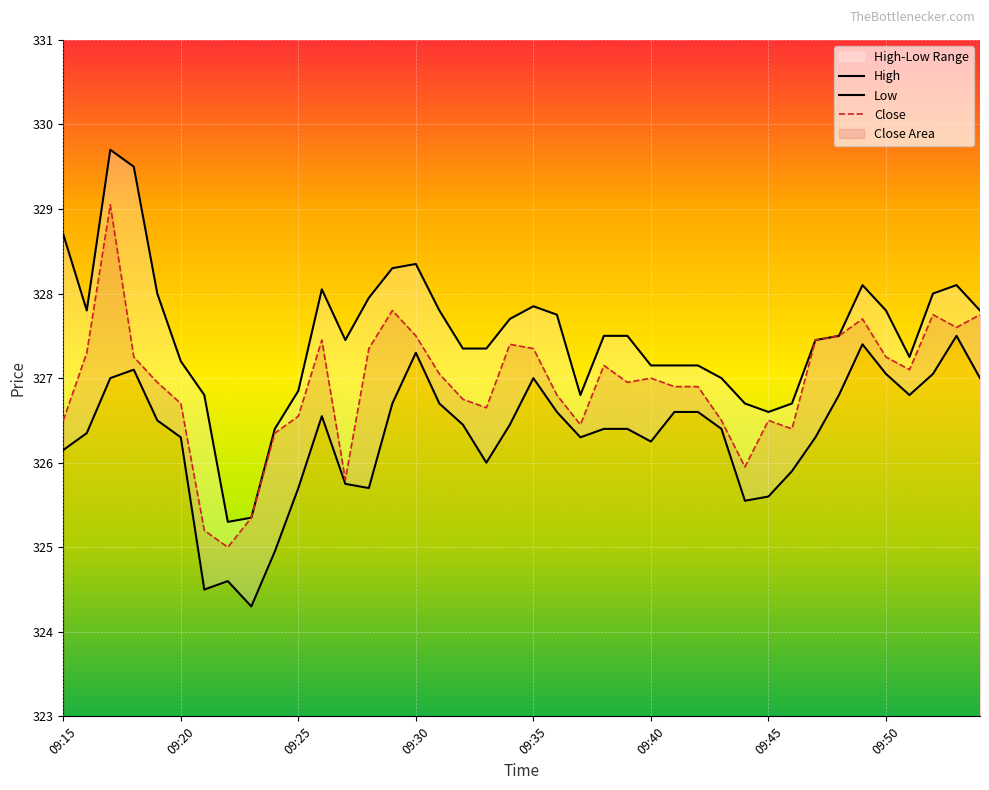

What is the sum of all High values?

13099.8